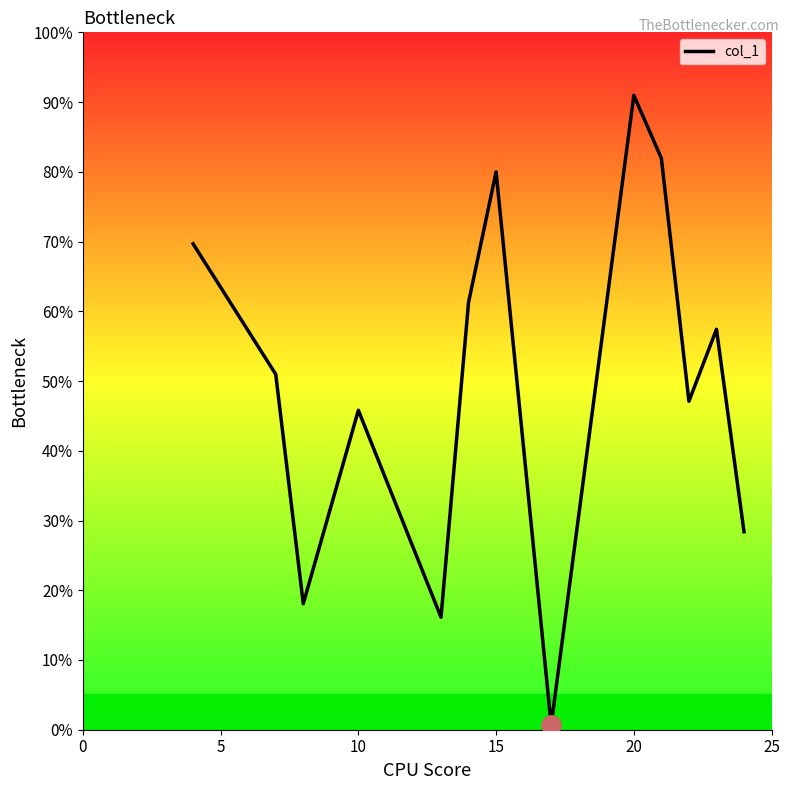

Does the chart have visible grid lines?

No